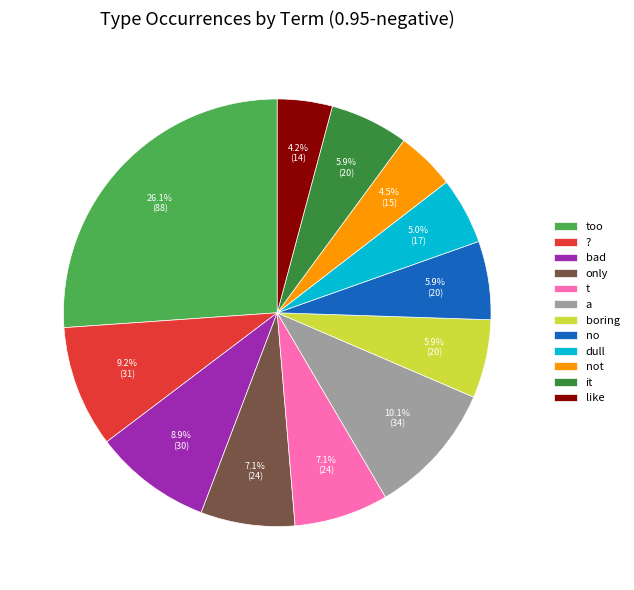

To the nearest percent, what portion does a represent?

10%